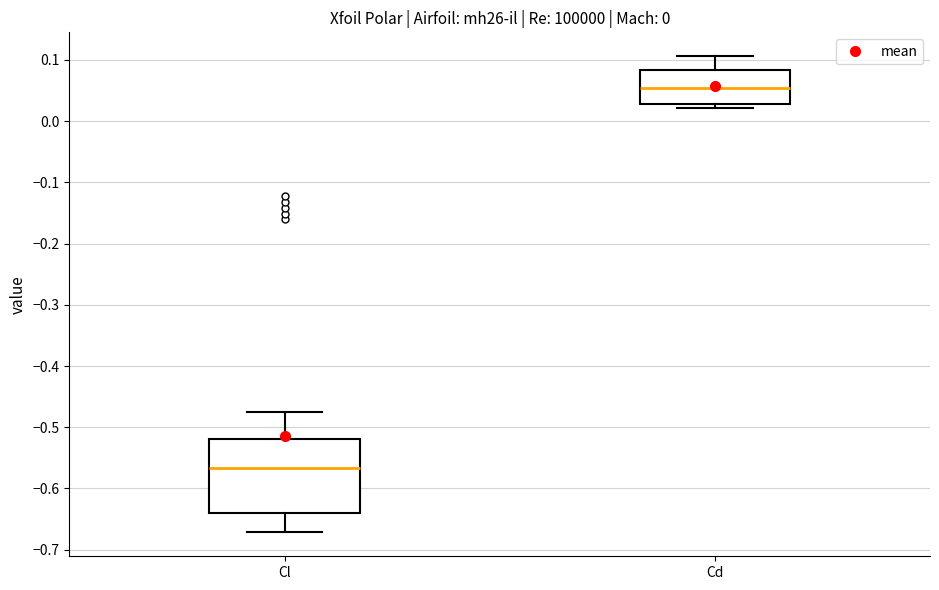

Which box's median line is the highest?

Cd